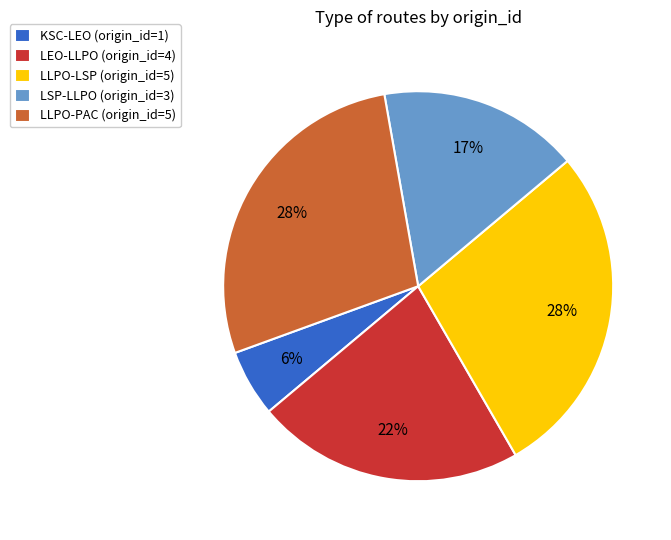

Is the sum of KSC-LEO and LSP-LLPO greater than half?

No